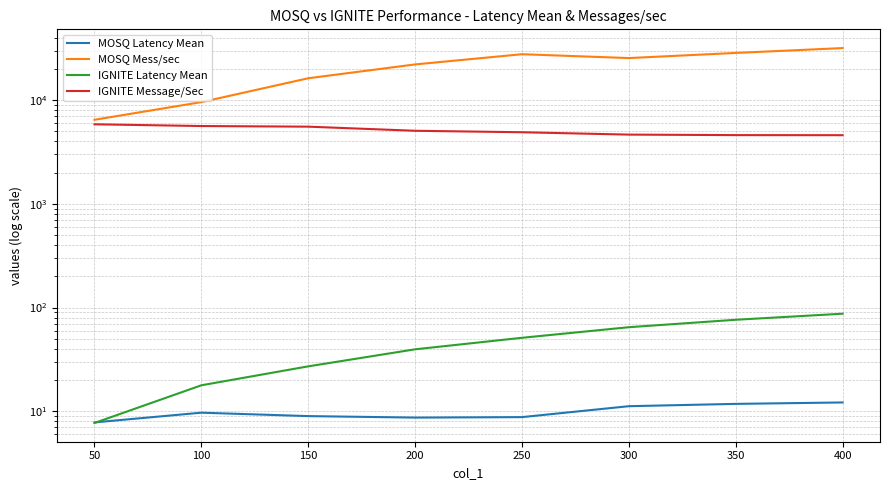

What is the value of the IGNITE Latency Mean point at the 6th from the left?

64.6